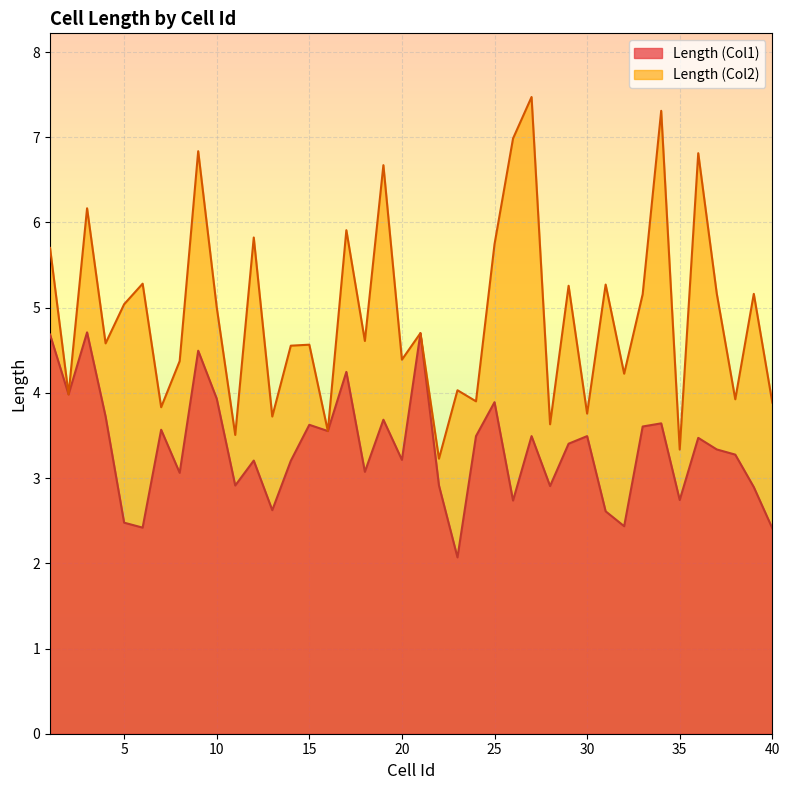

Reading right to left, list all the values displayed in this chart.

Length (Col1): 2.4	2.9	3.3	3.3	3.5	2.7	3.6	3.6	2.4	2.6	3.5	3.4	2.9	3.5	2.7	3.9	3.5	2.1	2.9	4.7	3.2	3.7	3.1	4.2	3.6	3.6	3.2	2.6	3.2	2.9	3.9	4.5	3.1	3.6	2.4	2.5	3.7	4.7	4.0	4.7
Length (Col2): 3.9	5.2	3.9	5.2	6.8	3.3	7.3	5.2	4.2	5.3	3.8	5.3	3.6	7.5	7.0	5.7	3.9	4.0	3.2	4.7	4.4	6.7	4.6	5.9	3.6	4.6	4.6	3.7	5.8	3.5	5.0	6.8	4.4	3.8	5.3	5.0	4.6	6.2	4.0	5.7